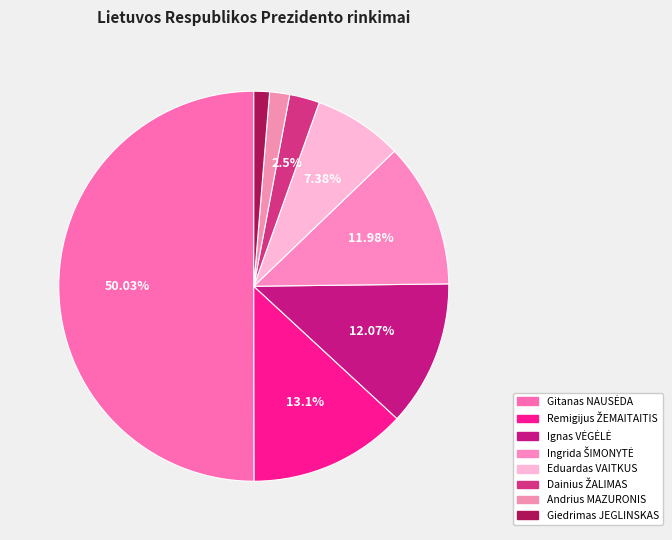

To the nearest percent, what is the average slice percentage?

12%